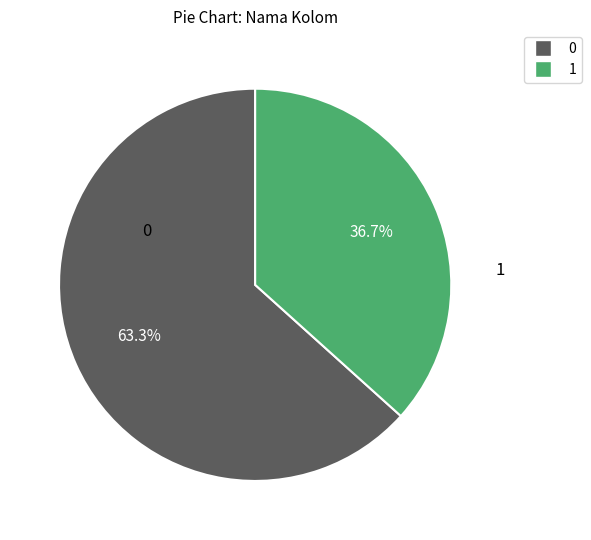

Is there any slice that represents more than half of the pie?

Yes